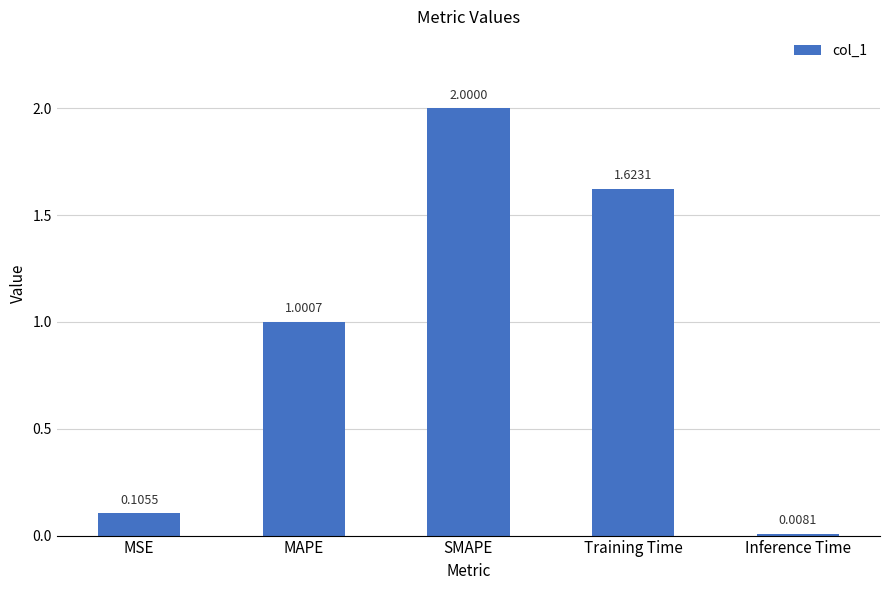

What is the label of the 1st bar from the left?

MSE